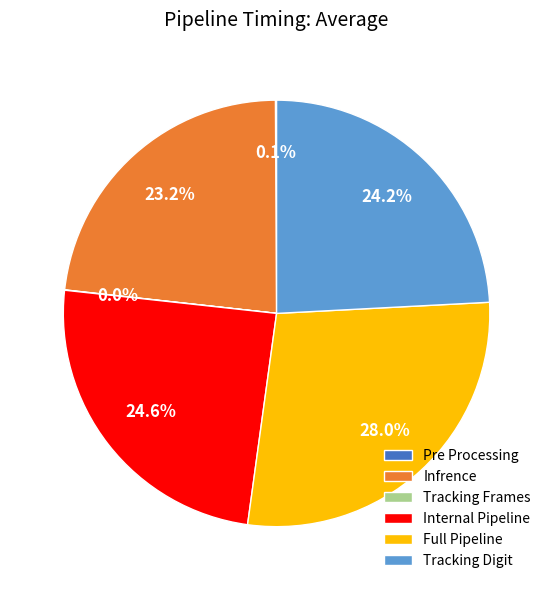

Is there any slice that represents more than half of the pie?

No